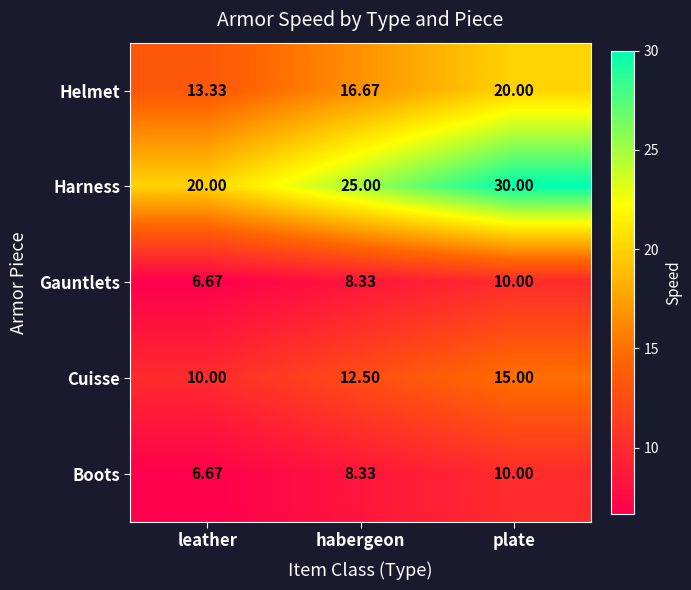

At which label is Gauntlets closest to 8?

habergeon